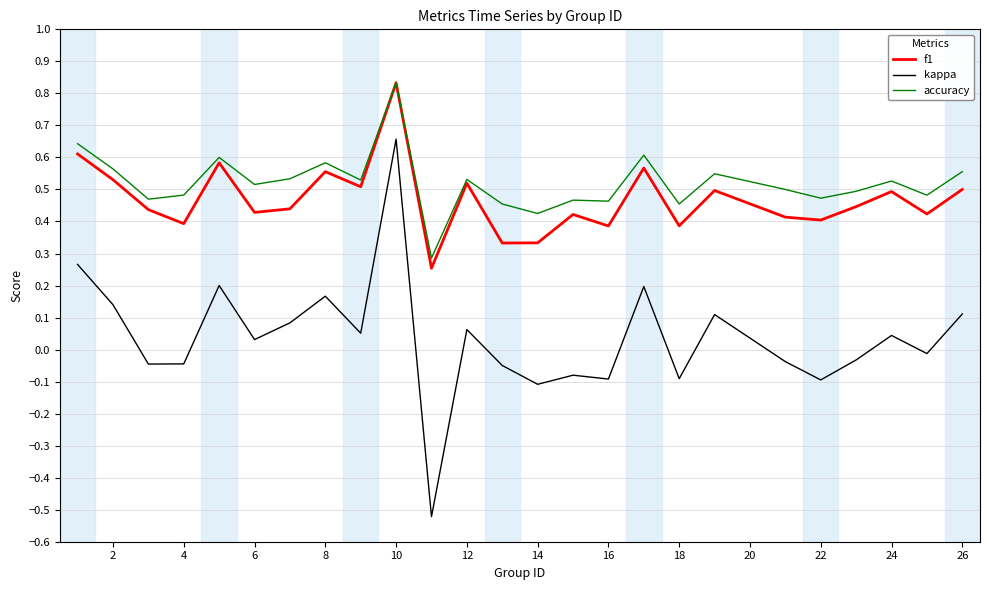

Which series has the widest spread of values?

kappa